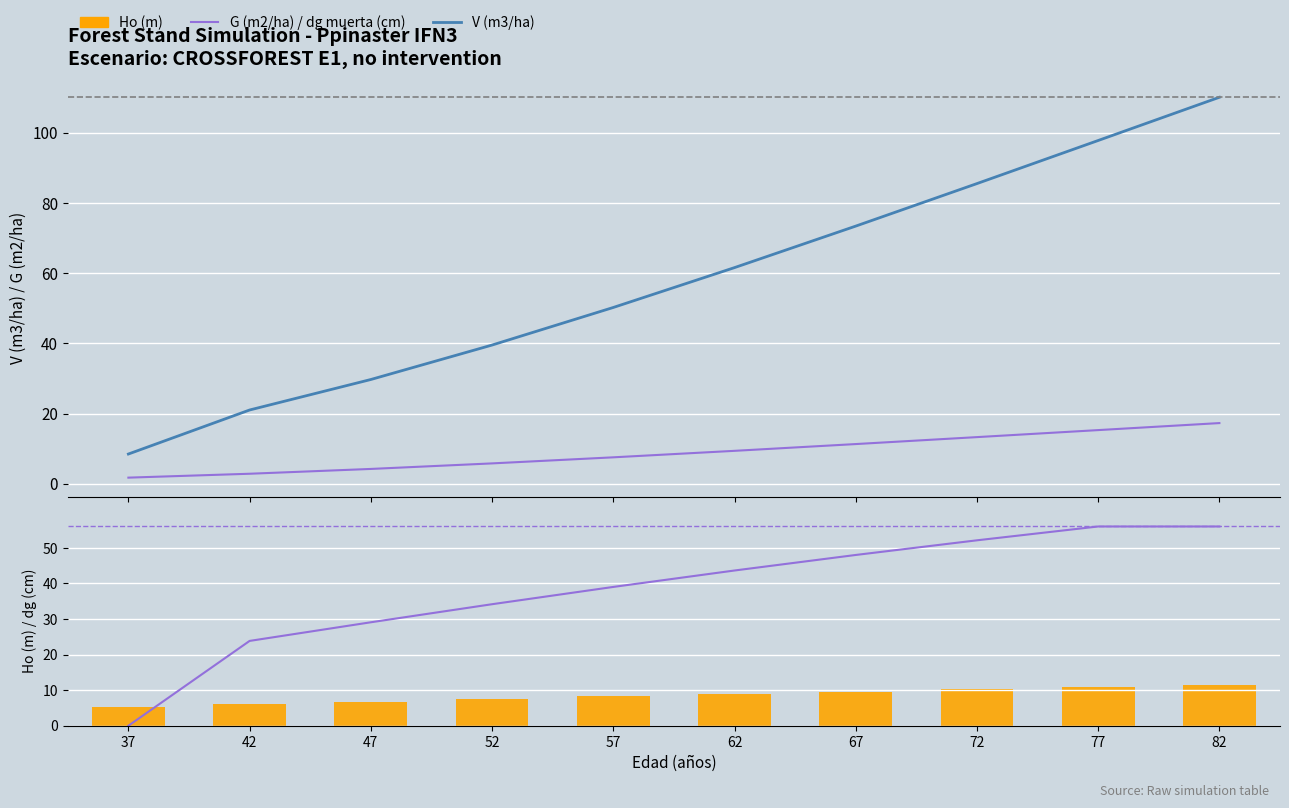

What is the difference between the highest and lowest values at 57?

42.7